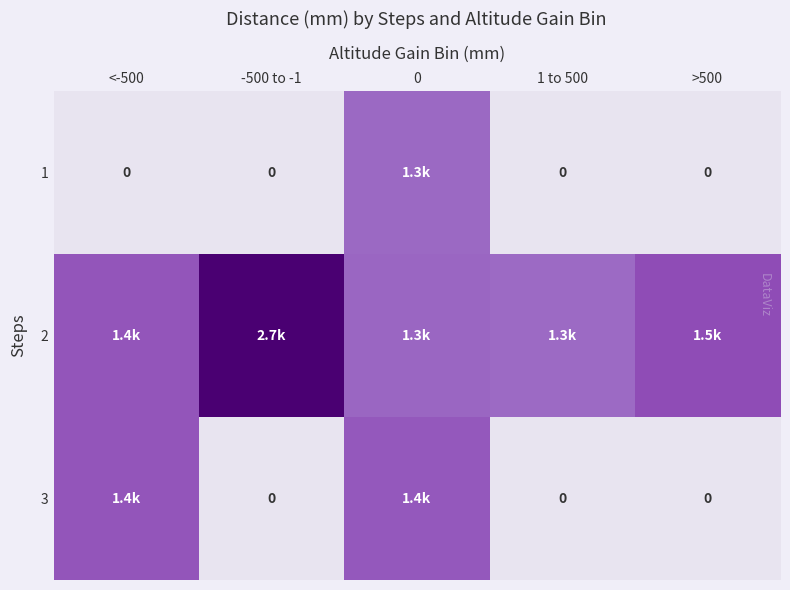

How many values in 1 are above zero?

1